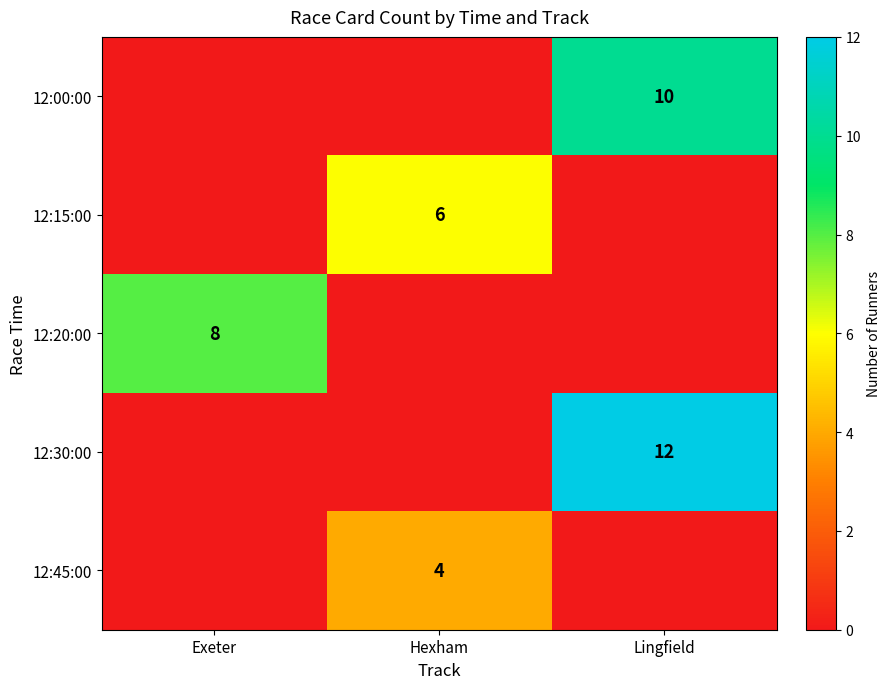

The 12:15:00 series shows 6 at Hexham. True or false?

True